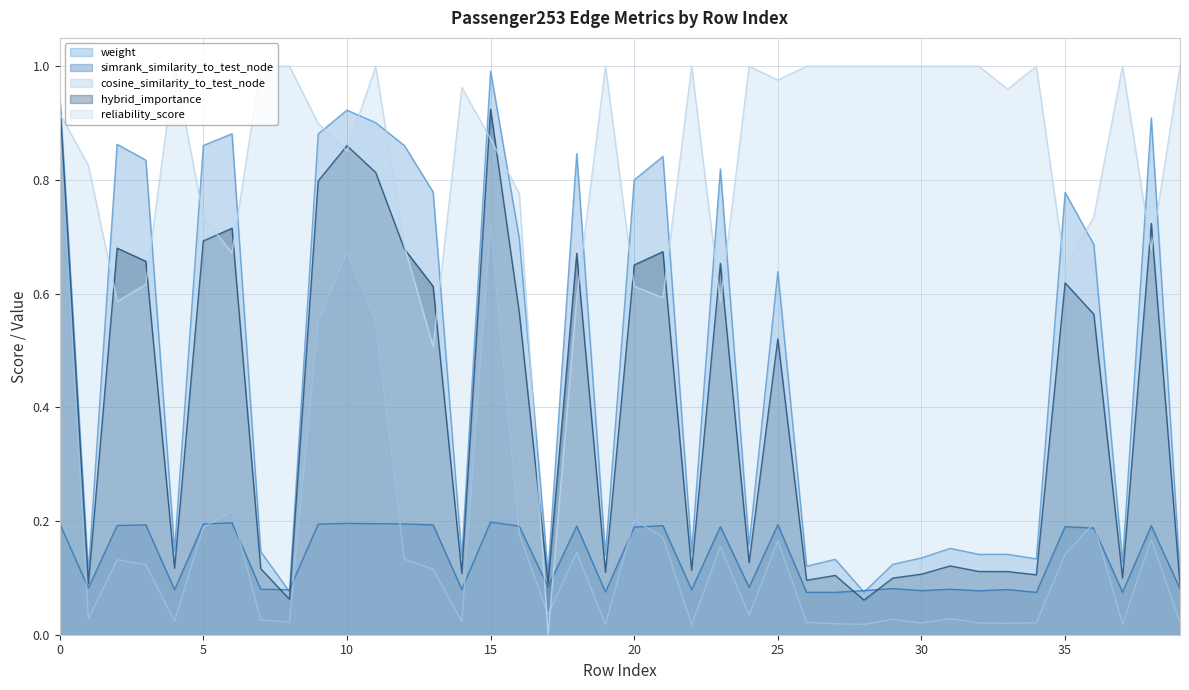

What is the sum of the reliability_score values at 39 and 30?

2.0